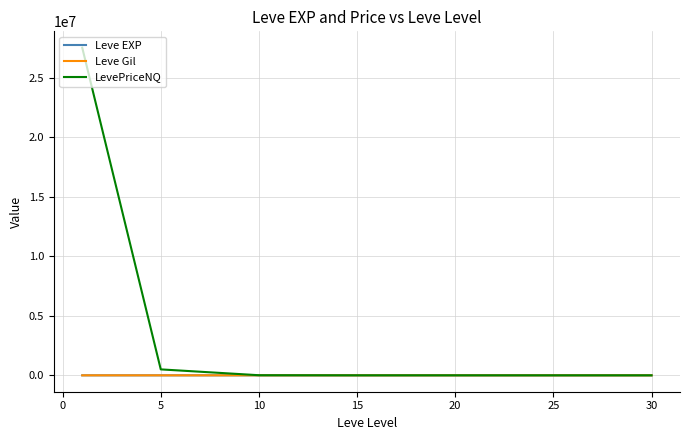

Which series has the widest spread of values?

LevePriceNQ